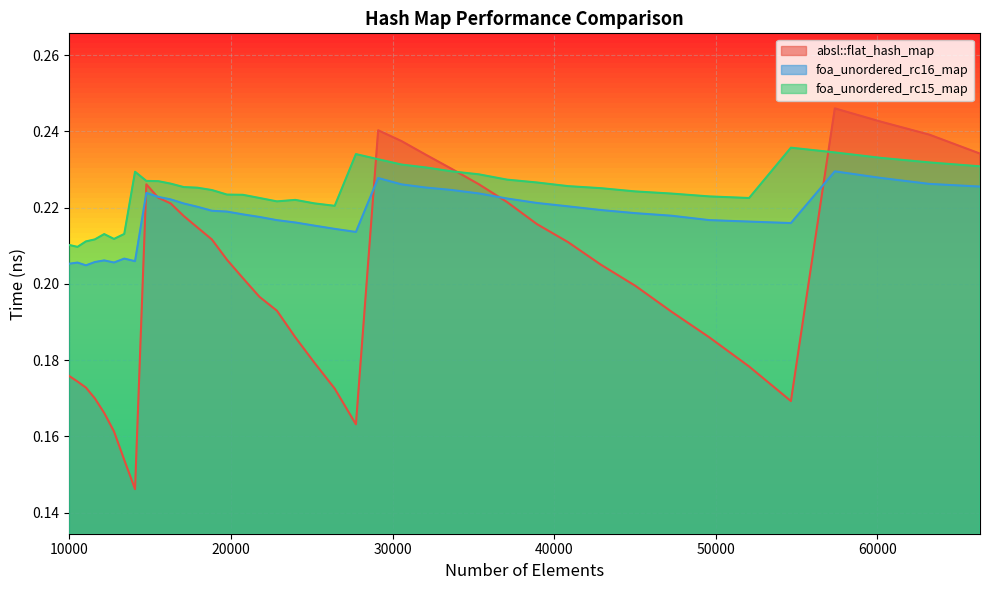

True or false: foa_unordered_rc16_map and foa_unordered_rc15_map cross at least once.

False